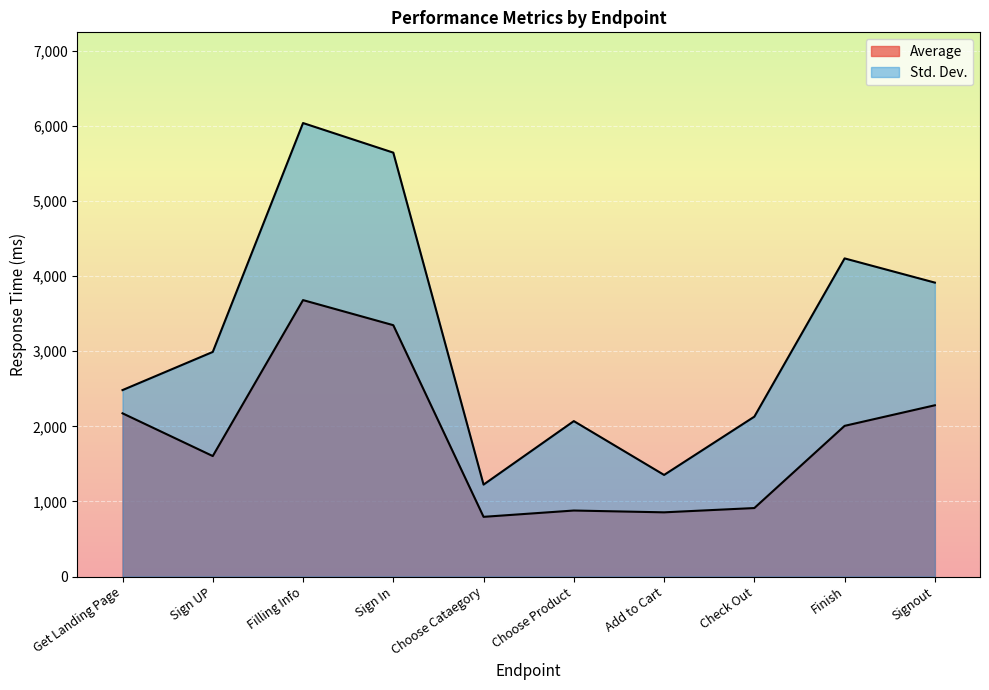

Which series changed the most between Sign In and Check Out?

Std. Dev.